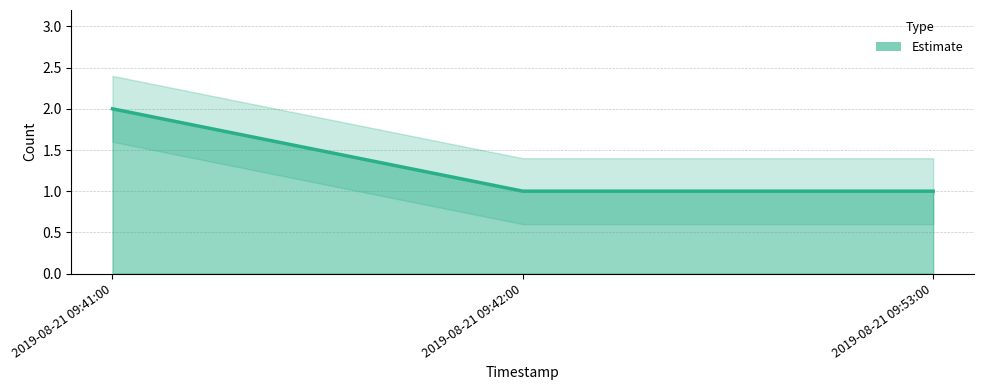

List the labels in order of value, smallest first.

2019-08-21 09:42:00, 2019-08-21 09:53:00, 2019-08-21 09:41:00